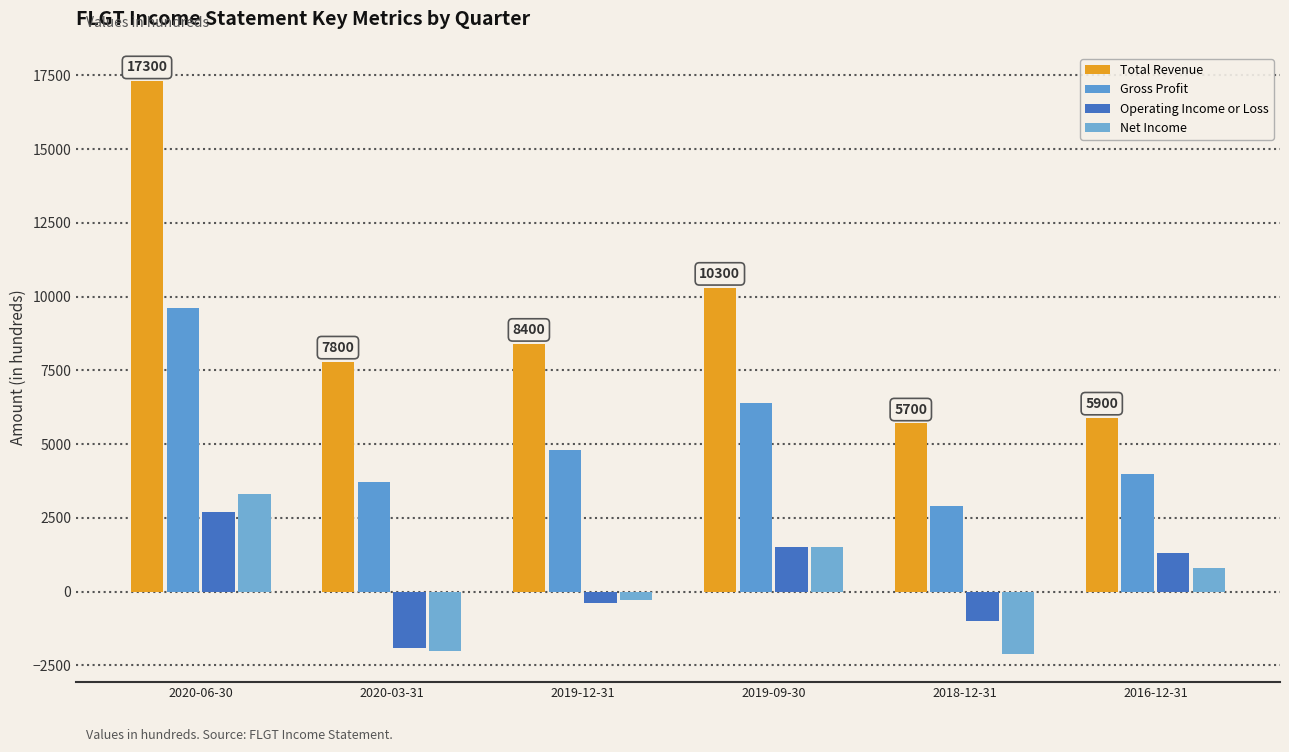

What is the smallest value displayed?

-2100